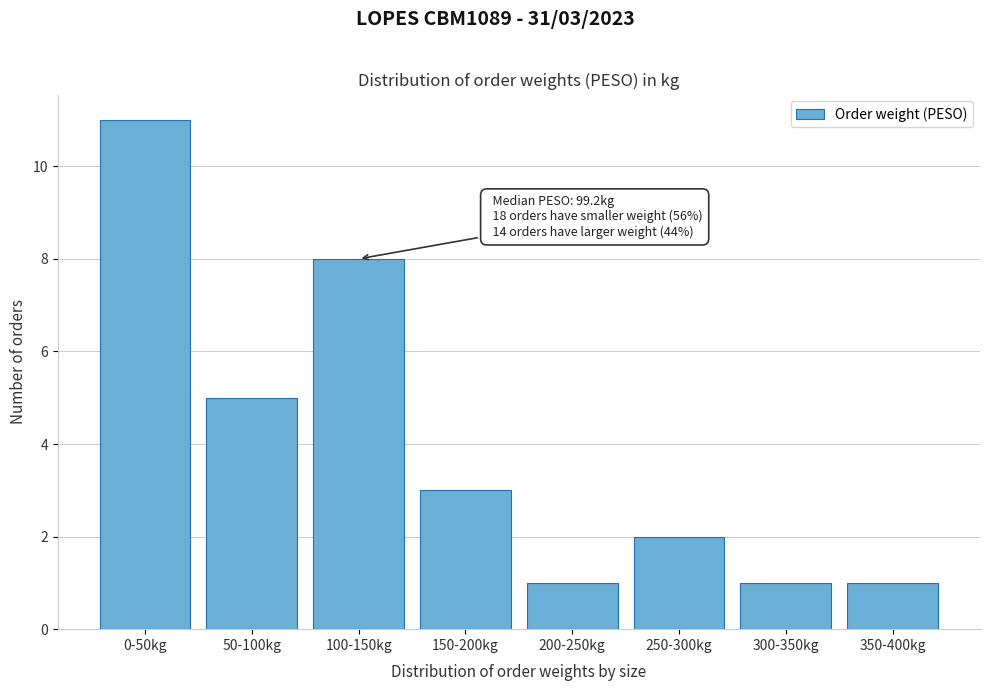

Reading left to right, list all the values displayed in this chart.

11	5	8	3	1	2	1	1